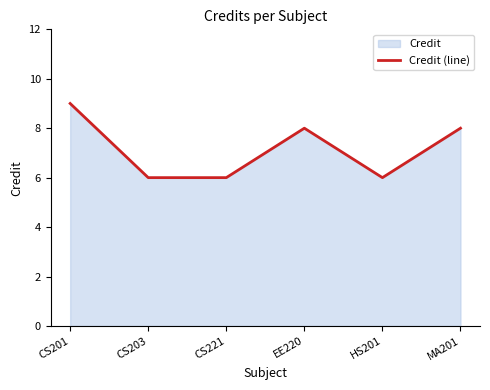

Reading right to left, transcribe all the data shown in this chart.

8	6	8	6	6	9